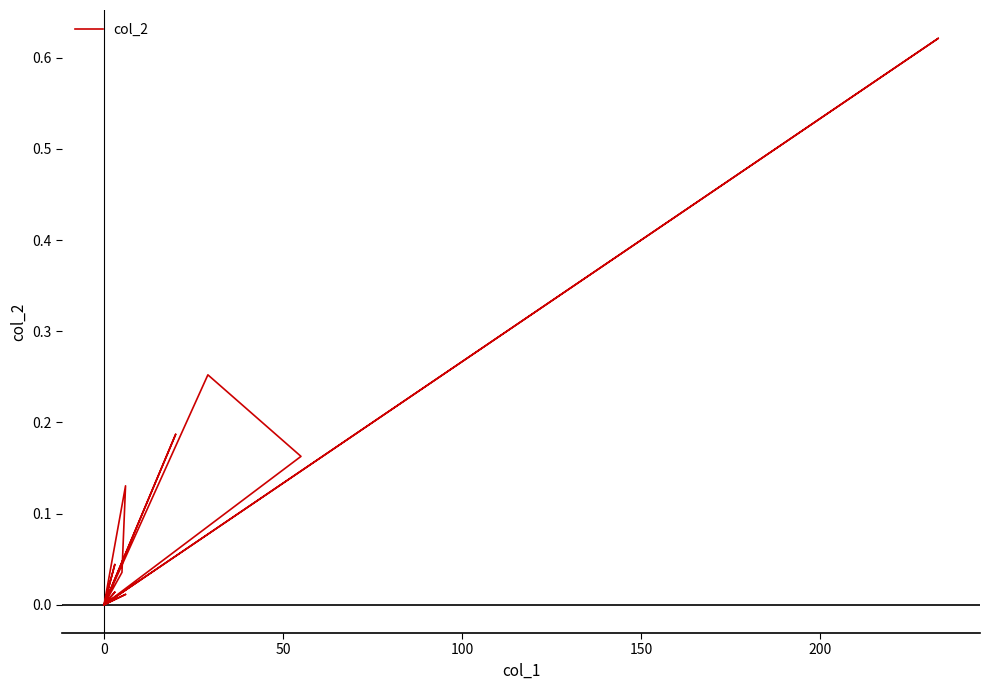

Is this an area chart (filled region under the line)?

No